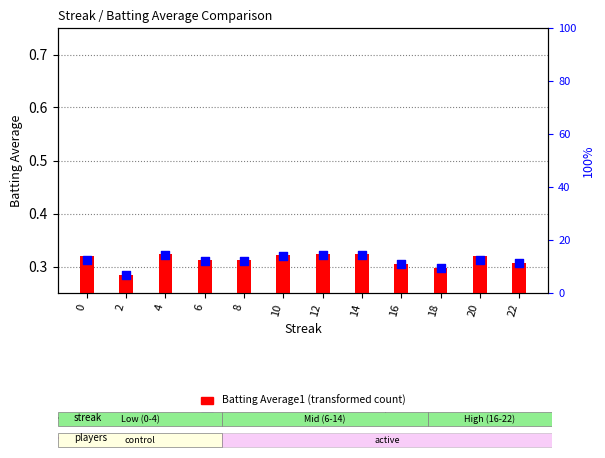

Is the value of Batting Average1 at 2 greater than the value of Batting Average2 at 6?

No